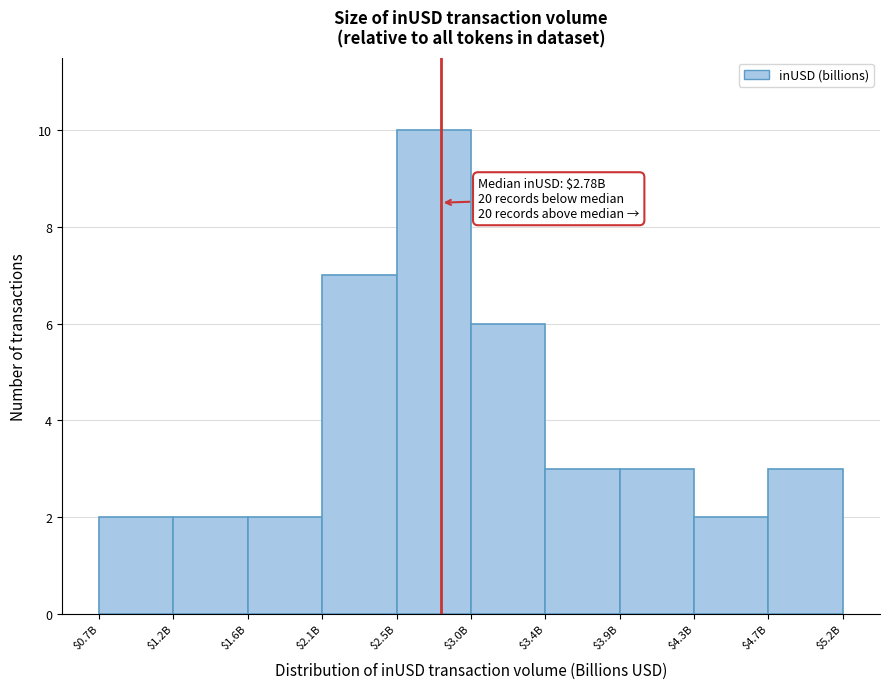

Reading left to right, list all the values displayed in this chart.

2	2	2	7	10	6	3	3	2	3